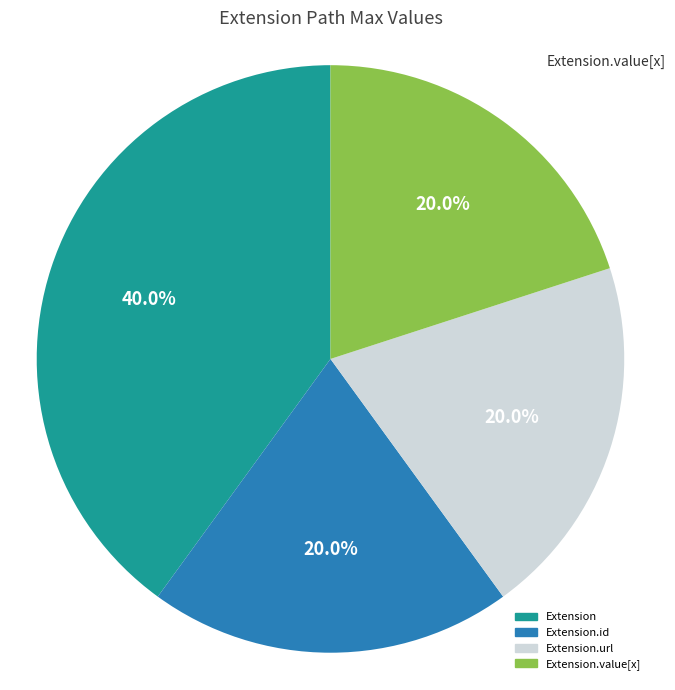

Does any single category account for the majority?

No